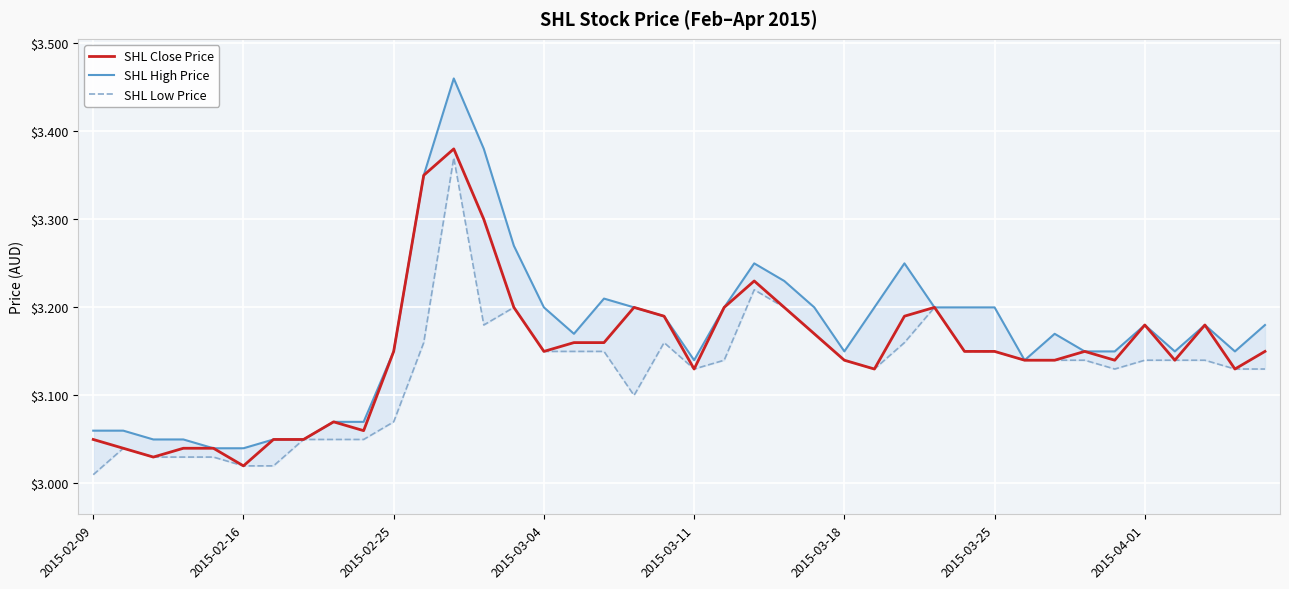

Is this an area chart (filled region under the line)?

No